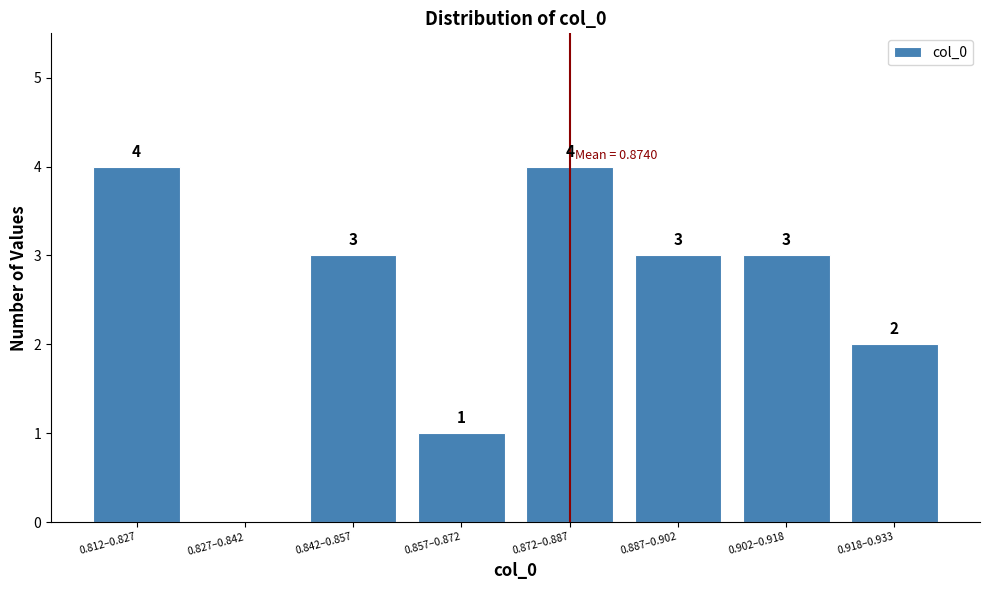

Reading left to right, list all the values displayed in this chart.

0.812–0.827=4	0.827–0.842=0	0.842–0.857=3	0.857–0.872=1	0.872–0.887=4	0.887–0.902=3	0.902–0.918=3	0.918–0.933=2